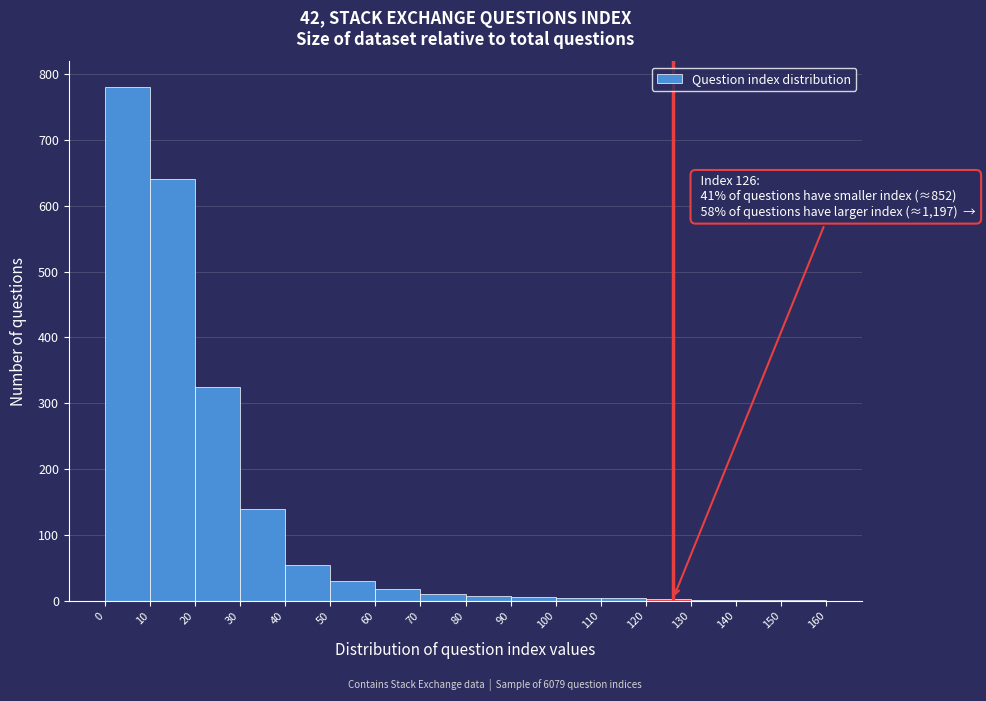

Which range on the x-axis has the tallest bar?

0 to 10